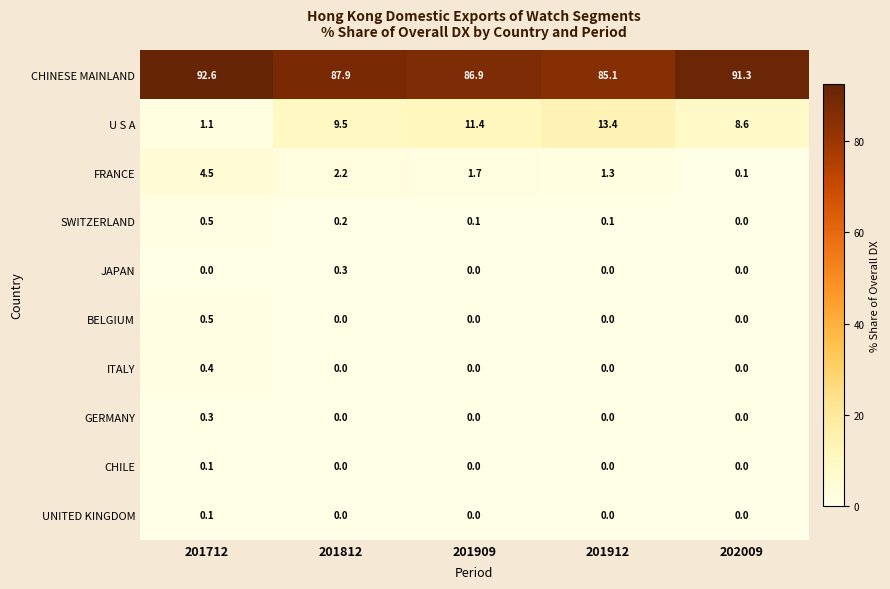

Is it true that CHILE equals 0.0 at 201812?

True